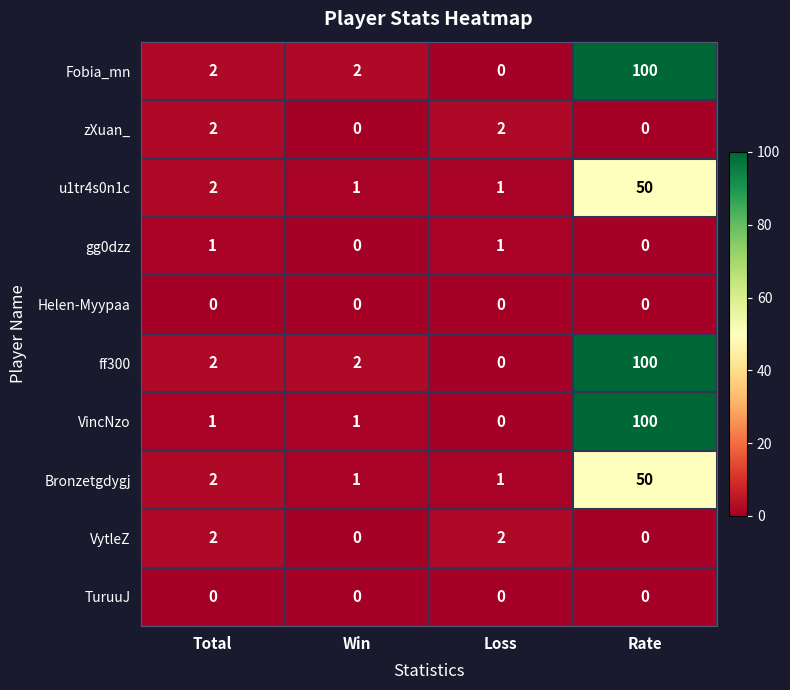

Is it true that u1tr4s0n1c equals 2 at Loss?

False